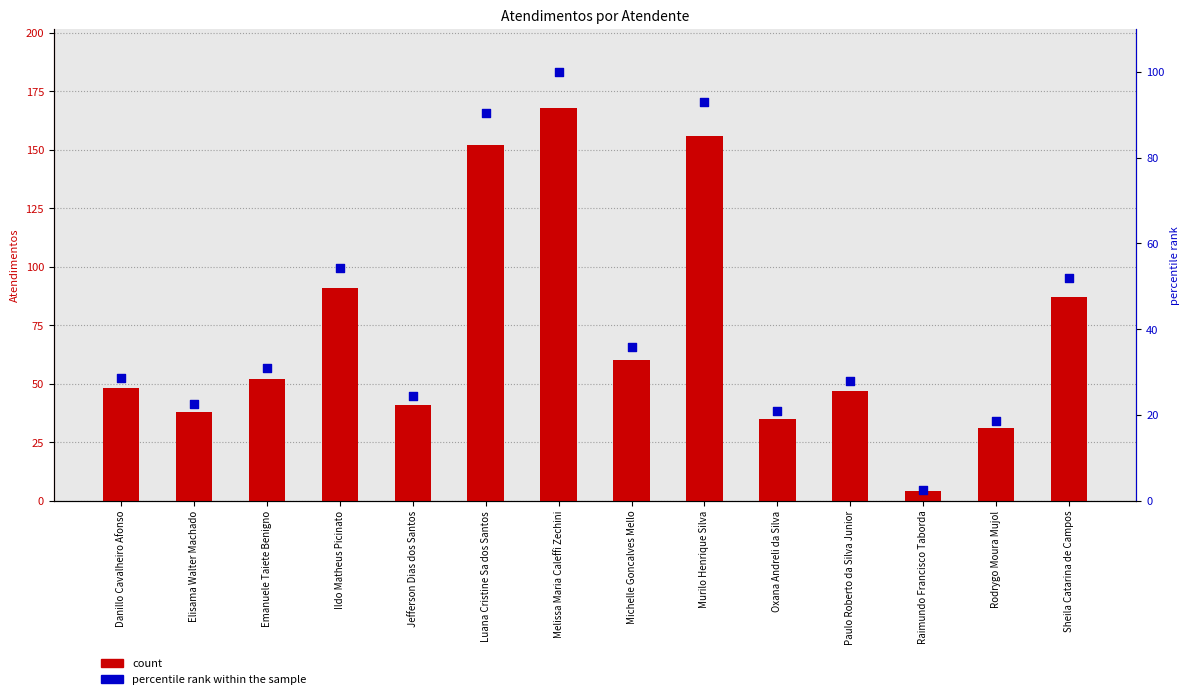

What is the total value across all series at Murilo Henrique Silva?

248.9